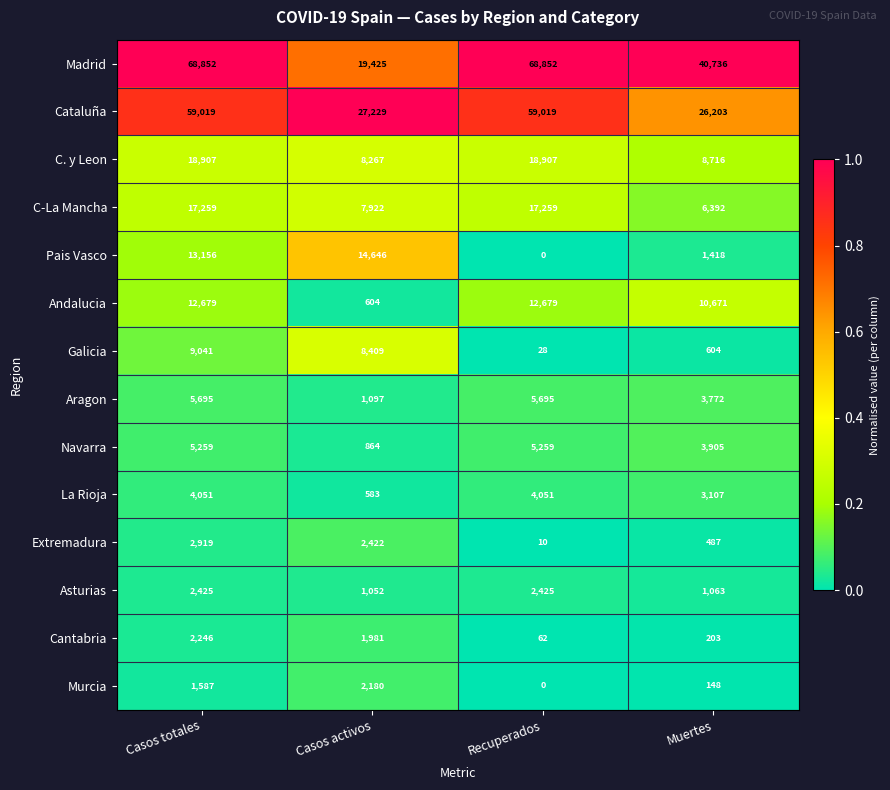

At which label is Aragon closest to 3396?

Muertes